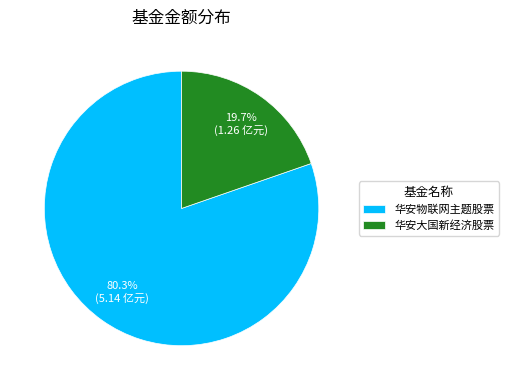

What is the smallest slice in the pie chart?

华安大国新经济股票